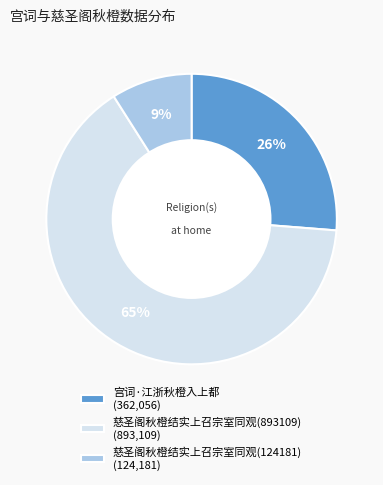

Which slice is the largest?

慈圣阁秋橙结实上召宗室同观(893109)